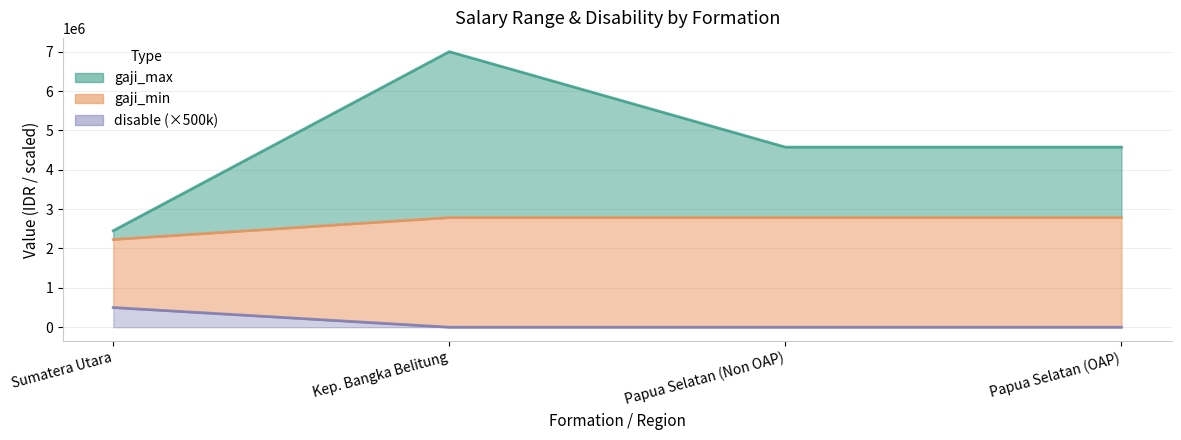

Which series has the largest total across all categories?

gaji_max